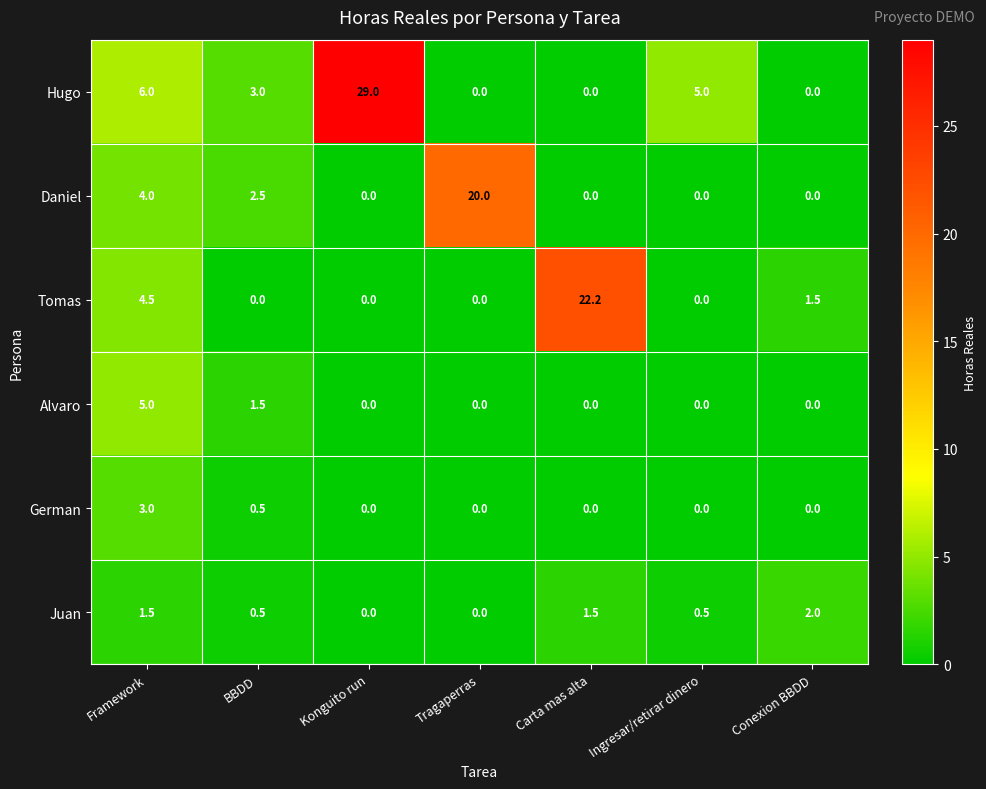

Rank the series at Framework from lowest to highest value.

Juan, German, Daniel, Tomas, Alvaro, Hugo